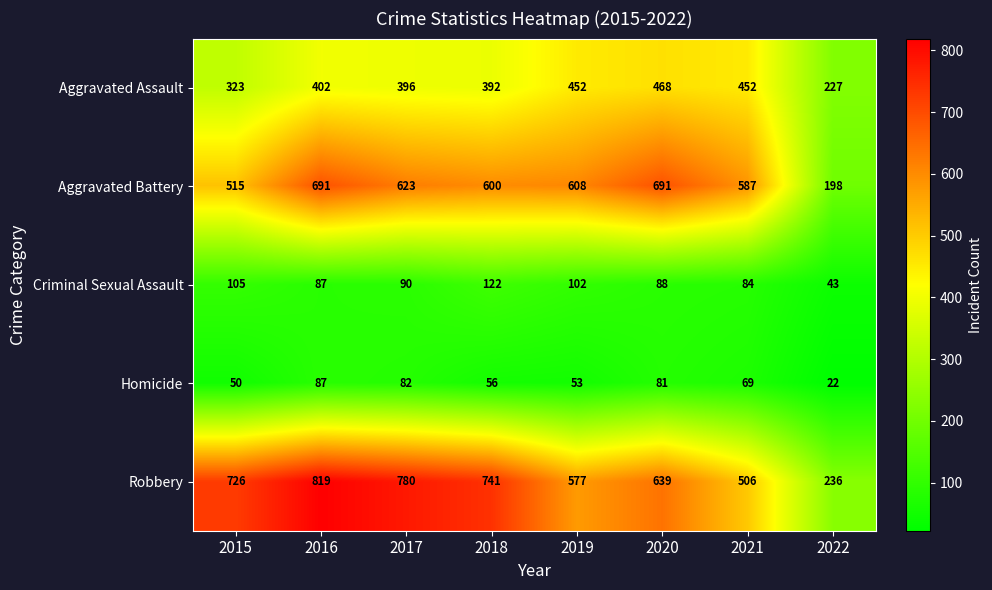

True or false: Aggravated Assault has a value of 124 at 2015.

False